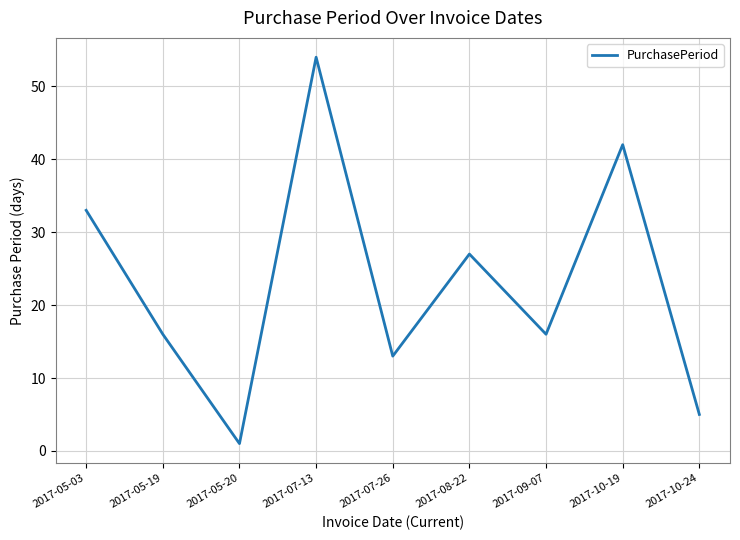

What is the greatest value displayed?

54